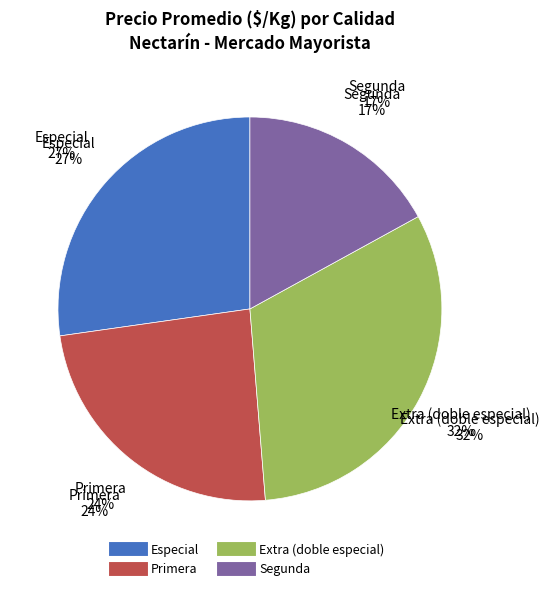

Does Especial represent more than half of the total?

No